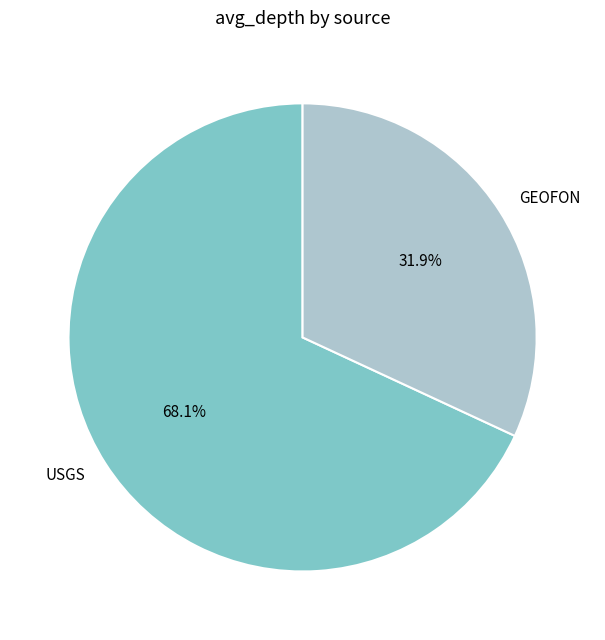

Which slice is the largest?

USGS